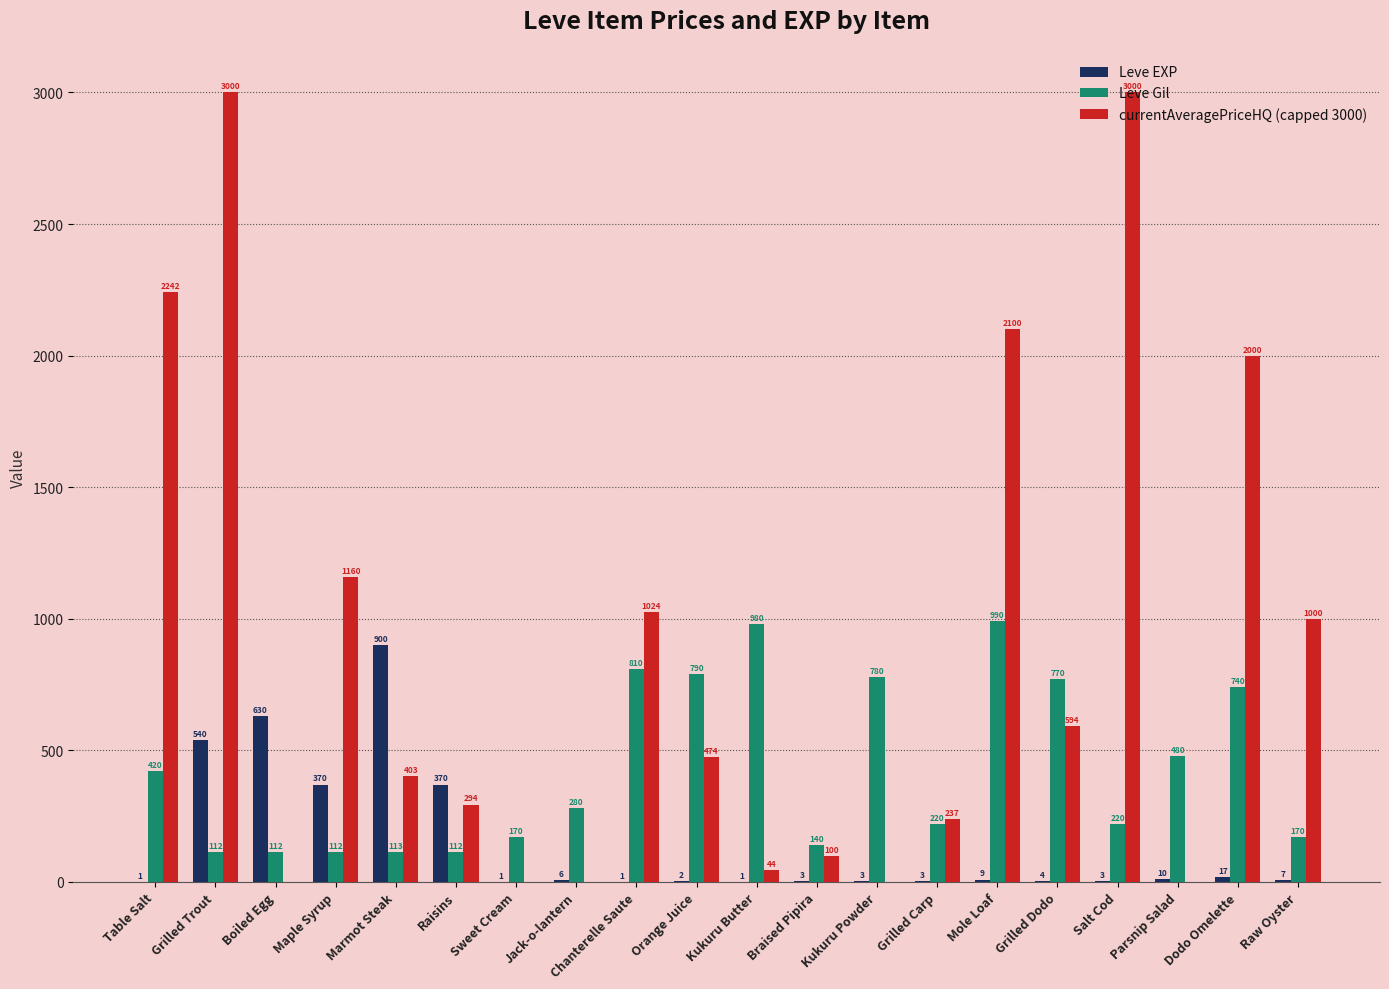

At which label does Leve EXP first exceed 6?

Grilled Trout